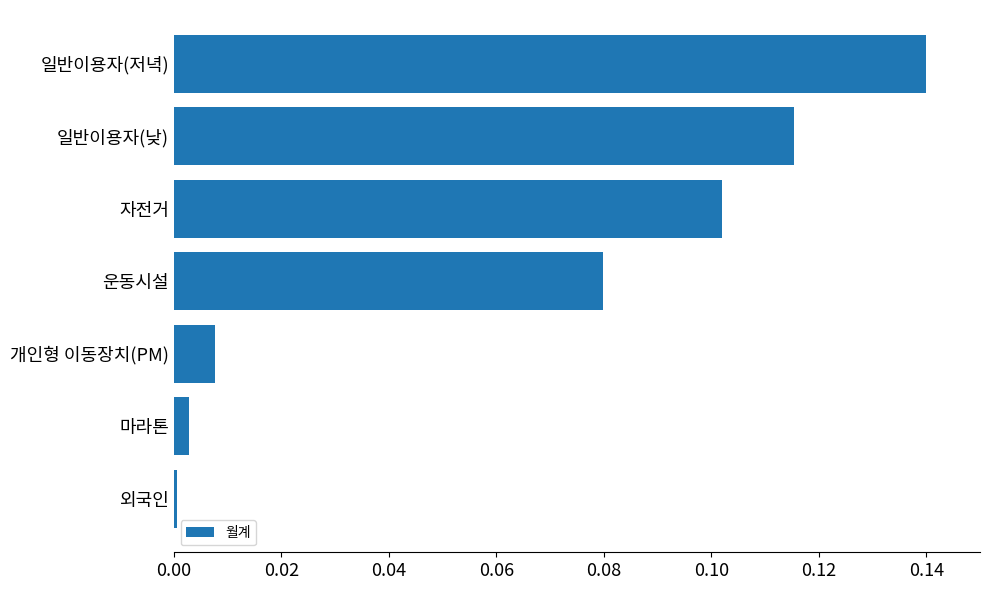

Is it true that the value at 운동시설 is 0.0?

False